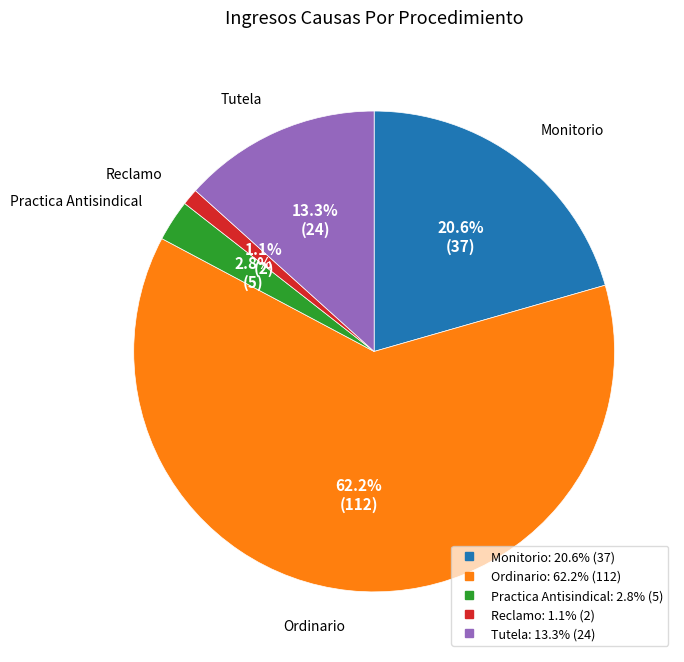

Count the number of slices in the pie.

5